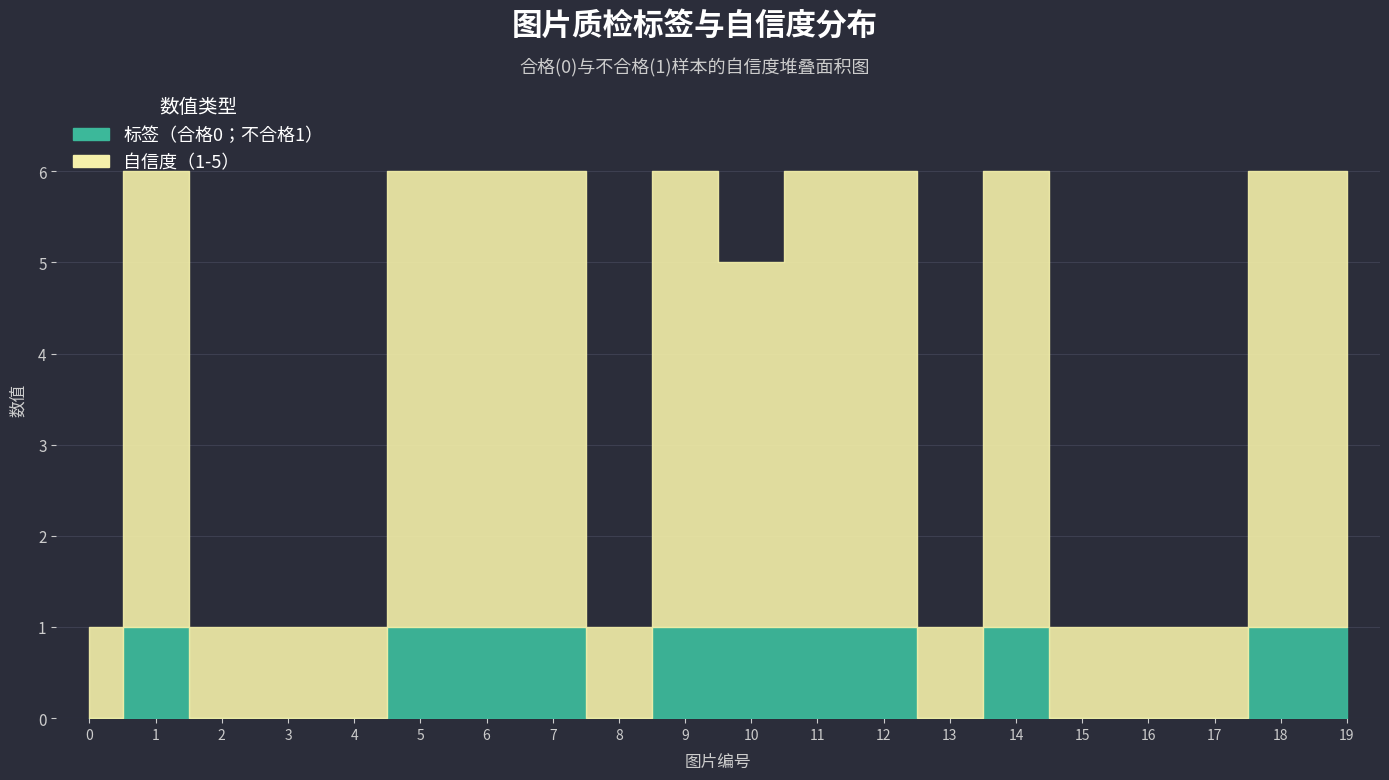

At which category does the chart reach its peak across all series?

1